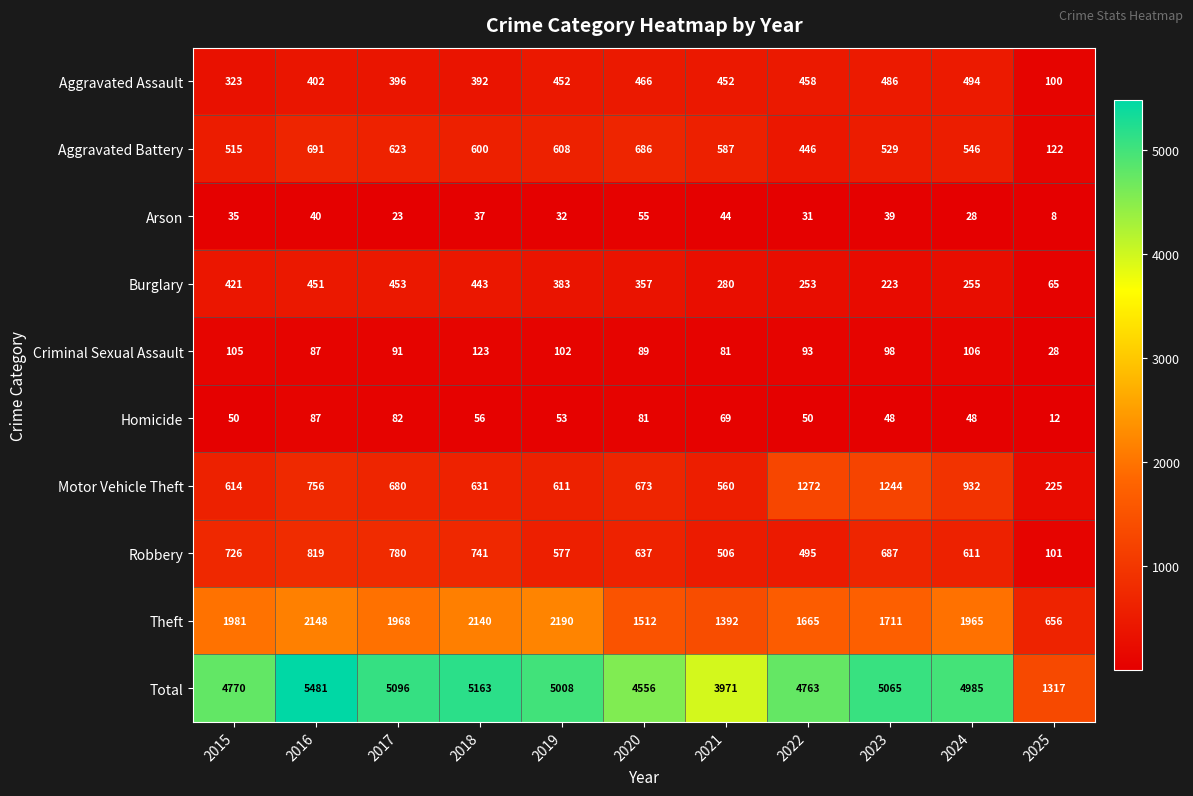

At which category is the sum across all series the highest?

2016